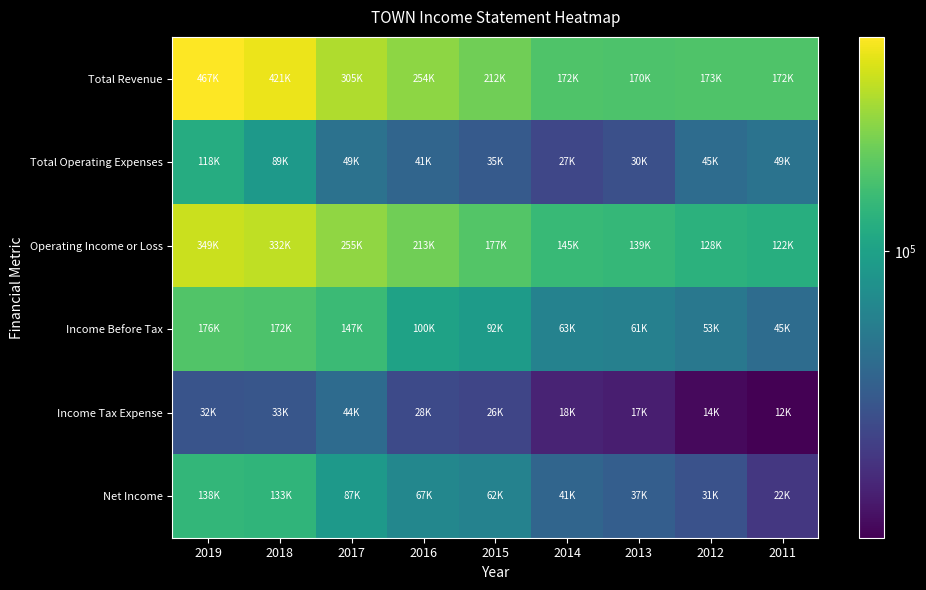

At which category is the sum across all series the highest?

2019